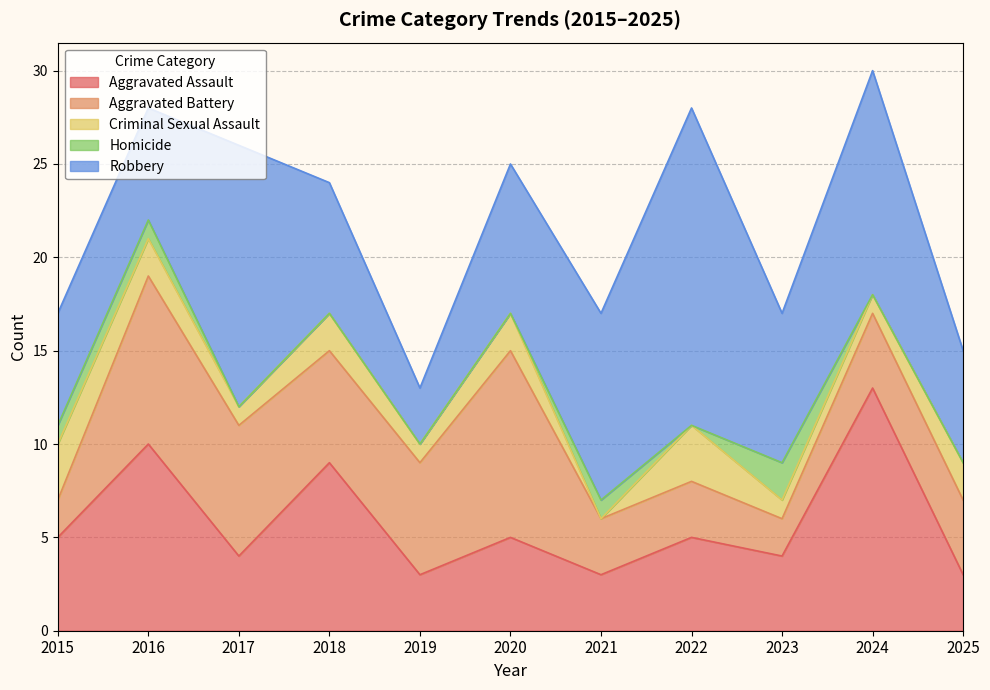

How many values in the Criminal Sexual Assault series are below 2?

5